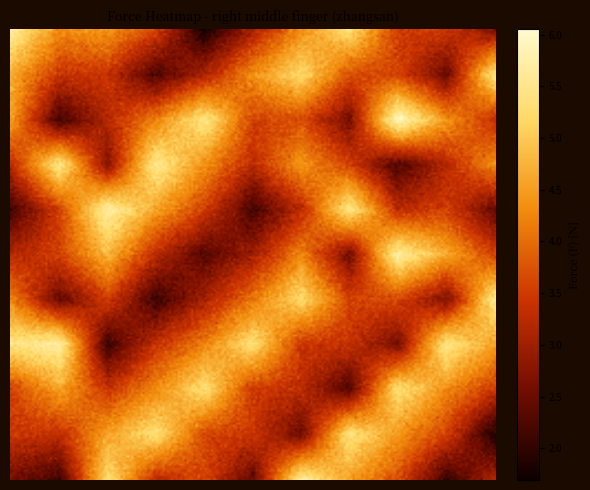

Reading left to right, list all the values displayed in this chart.

0.0: 5.6	4.5	4.3	3.4	2.1	3.3	4.3	5.4	3.5	3.6	2.5
0.1: 4.5	3.4	3.2	2.1	3.3	4.3	5.4	3.5	3.6	2.5	5.6
0.2: 4.3	2.1	3.3	4.3	5.4	3.5	3.6	2.5	5.6	4.5	3.4
0.3: 3.4	5.4	2.5	5.6	4.5	3.4	4.3	3.4	2.1	3.3	4.3
0.4: 2.1	3.5	5.6	4.5	3.4	2.1	3.2	5.4	3.5	3.6	2.5
0.5: 3.3	3.6	4.5	3.4	2.1	3.3	4.3	2.5	5.6	4.5	3.4
0.6: 4.3	2.5	3.4	2.1	3.3	4.3	5.4	3.5	3.6	2.5	5.6
0.7: 5.4	5.6	2.1	3.3	4.3	5.4	3.5	3.6	2.5	5.6	4.5
0.8: 3.5	4.5	3.3	4.3	5.4	3.5	3.6	2.5	5.6	4.5	3.4
0.9: 3.6	3.4	4.3	5.4	3.5	3.6	2.5	5.6	4.5	3.4	2.1
1.0: 2.5	2.1	5.4	3.5	3.6	2.5	5.6	4.5	3.4	2.1	3.3